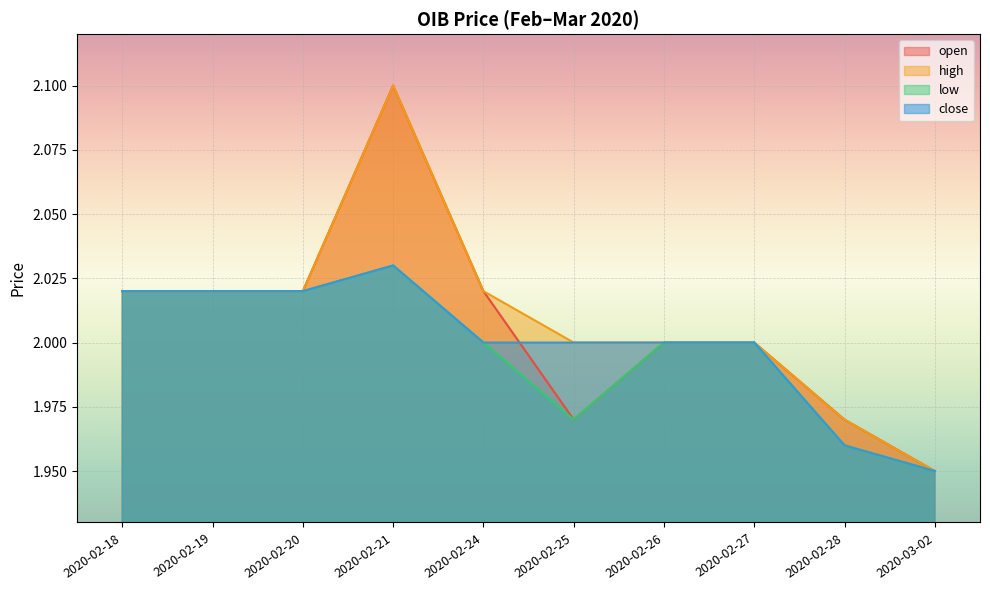

At which label is close closest to 1?

2020-03-02